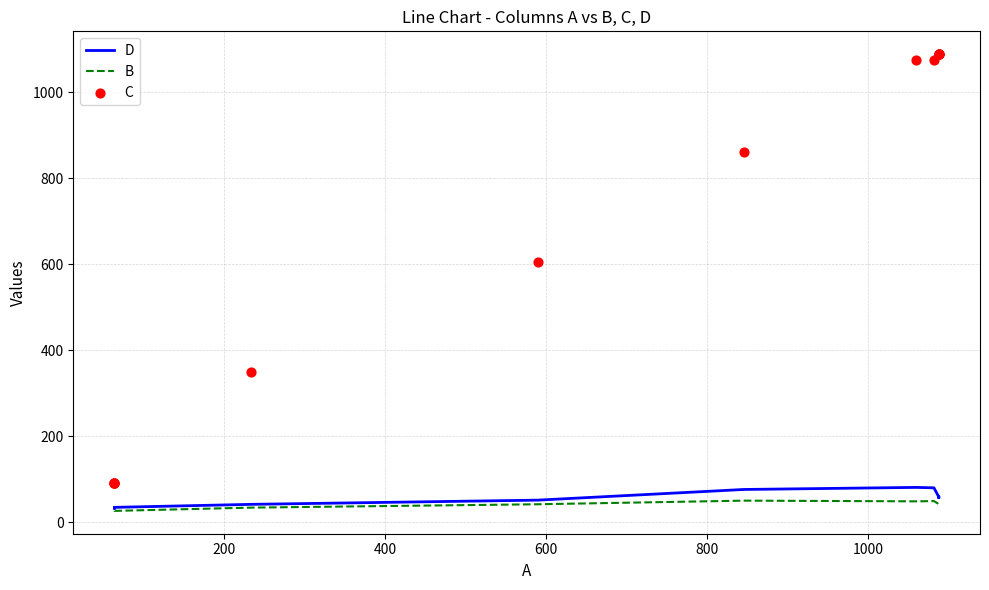

Is the value of C at 0 greater than the value of B at 7?

Yes